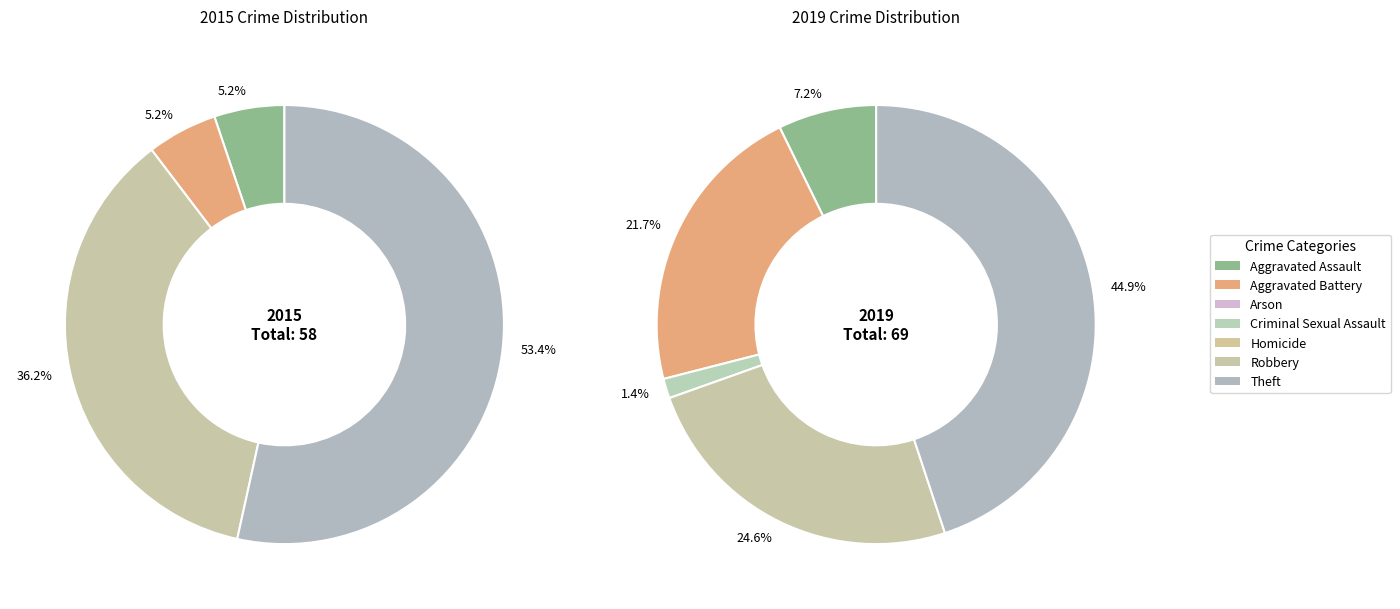

The 4 slice represents 11% of the pie. True or false?

False